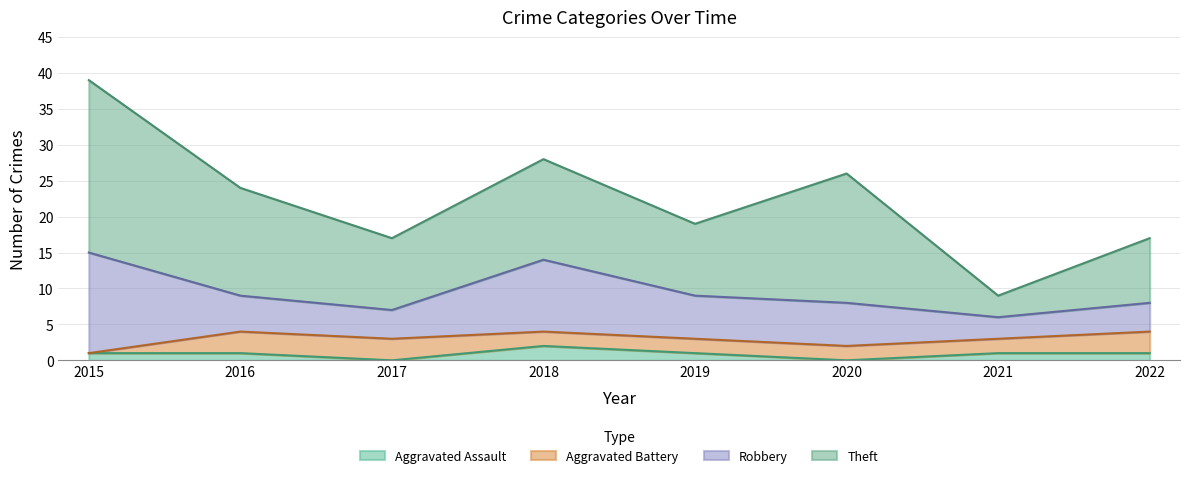

Which series has the largest range (max minus min)?

Theft